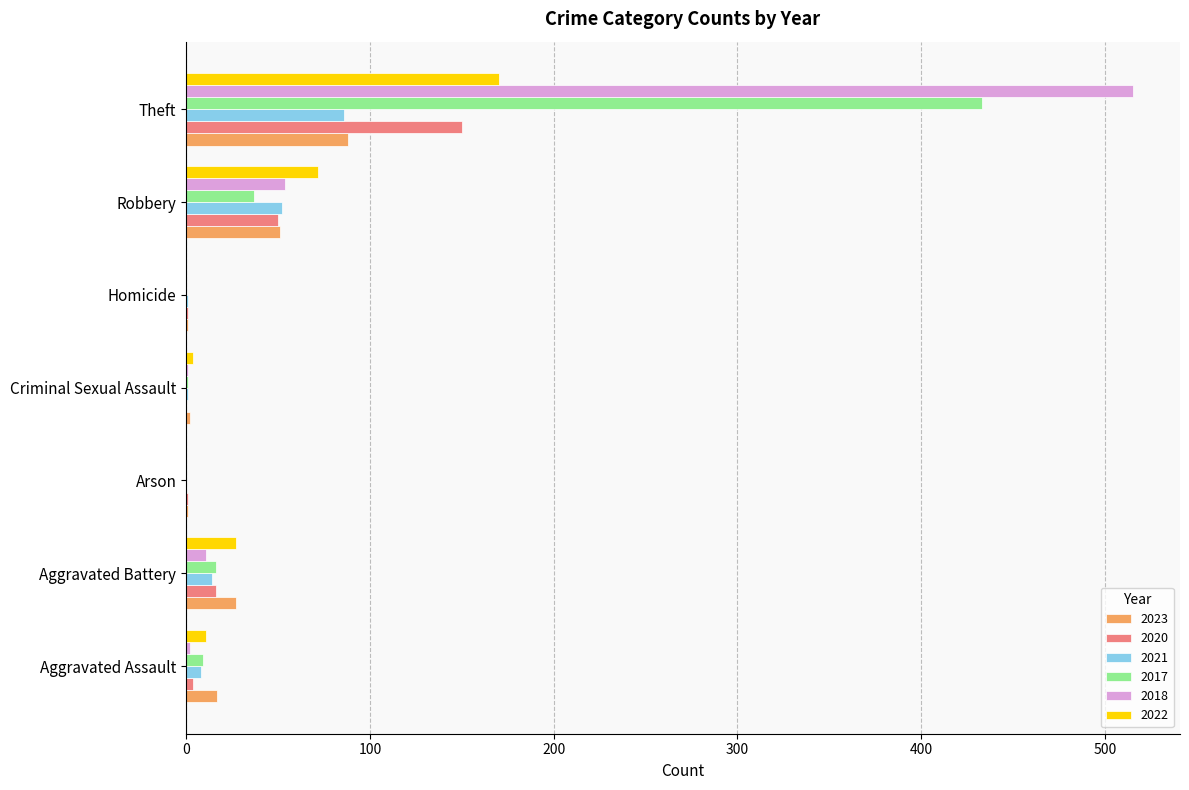

What is the approximate value of 2017 at Aggravated Battery?

16